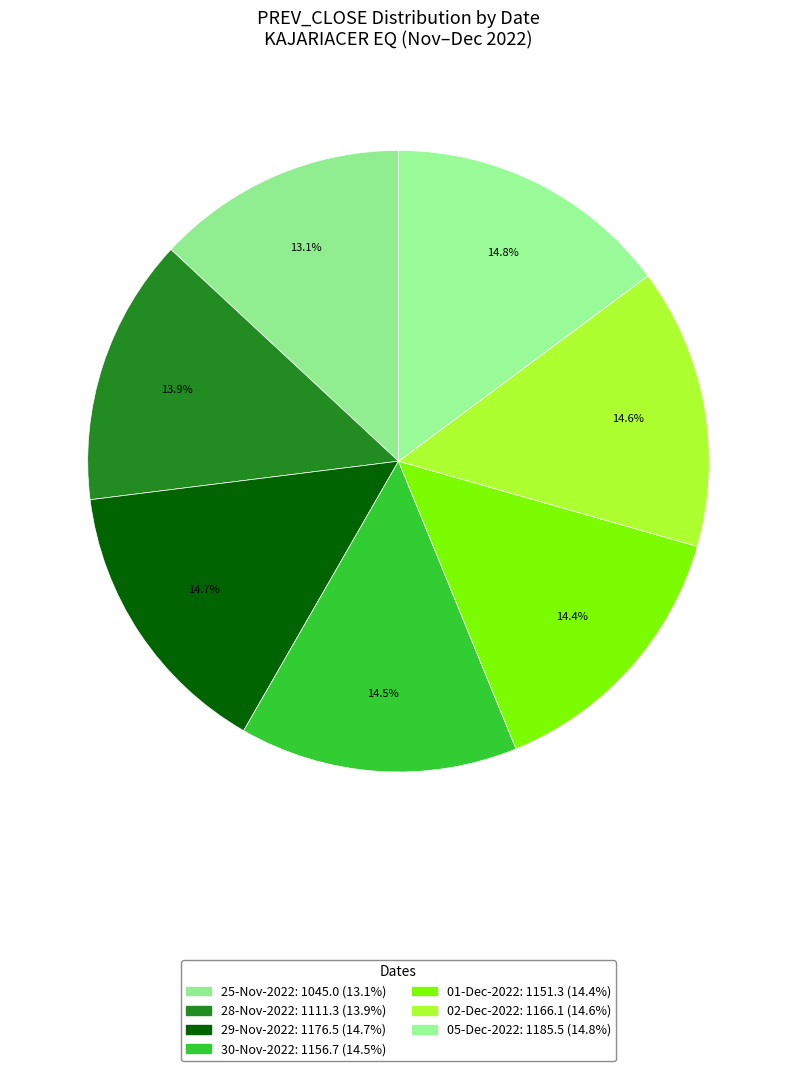

Count the number of slices in the pie.

7